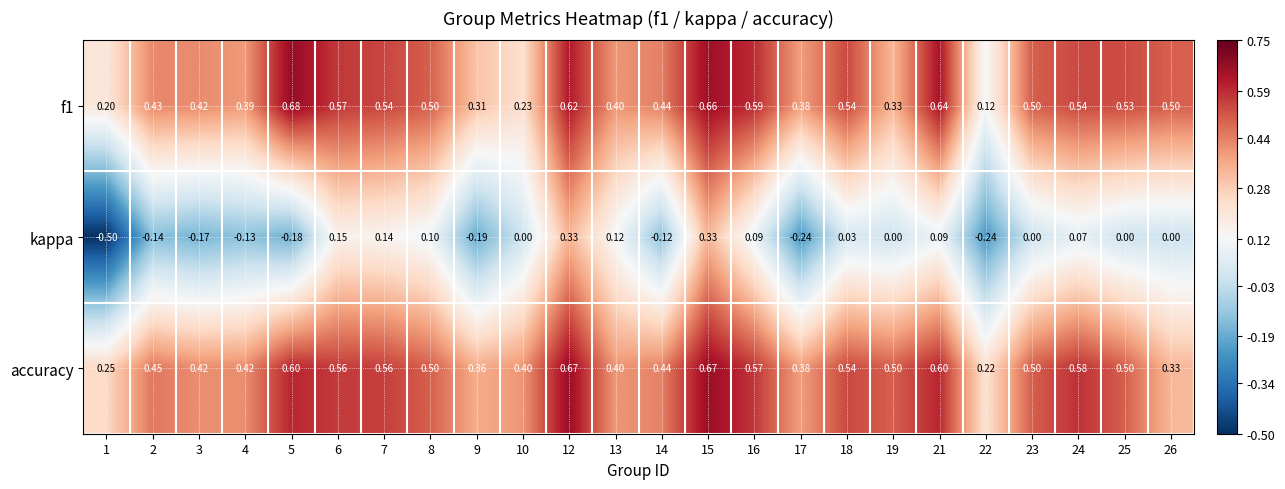

Which series has the largest total across all categories?

accuracy